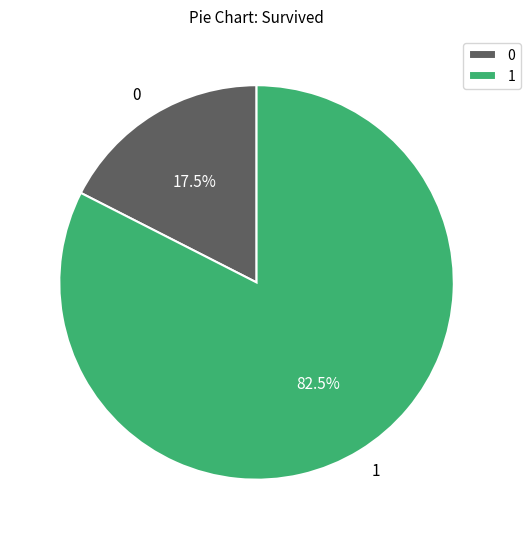

Count the number of slices in the pie.

2